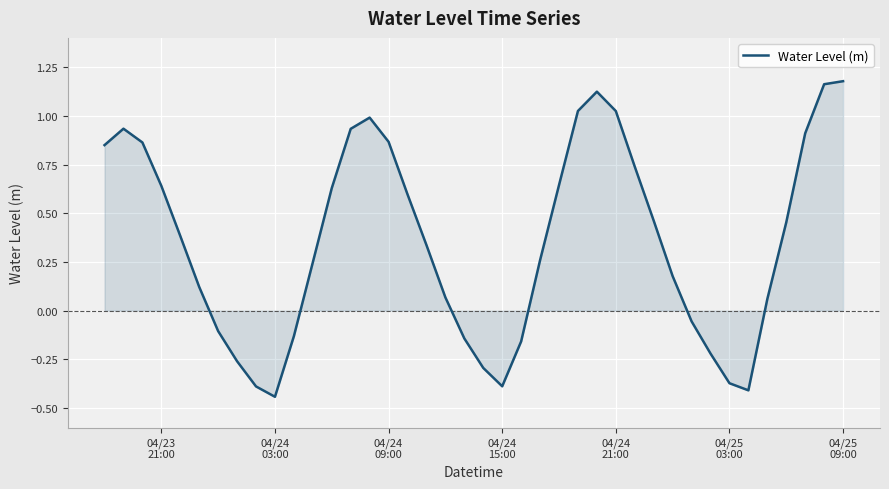

True or false: there are more than 0 points higher than both neighbors.

True